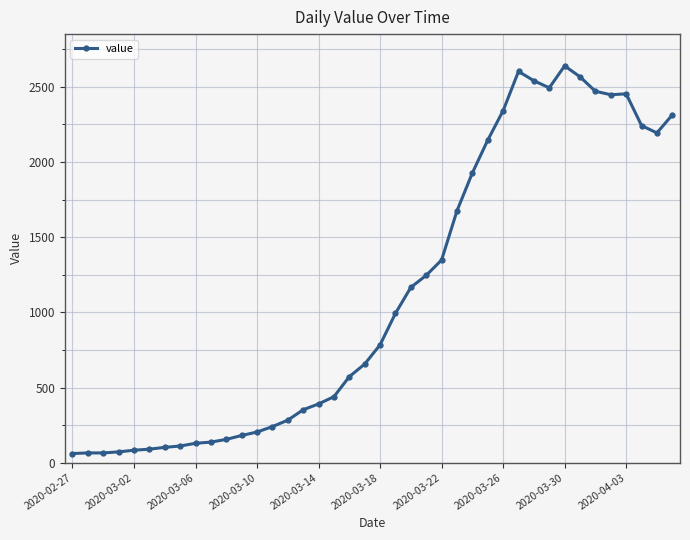

Does the chart have visible grid lines?

Yes